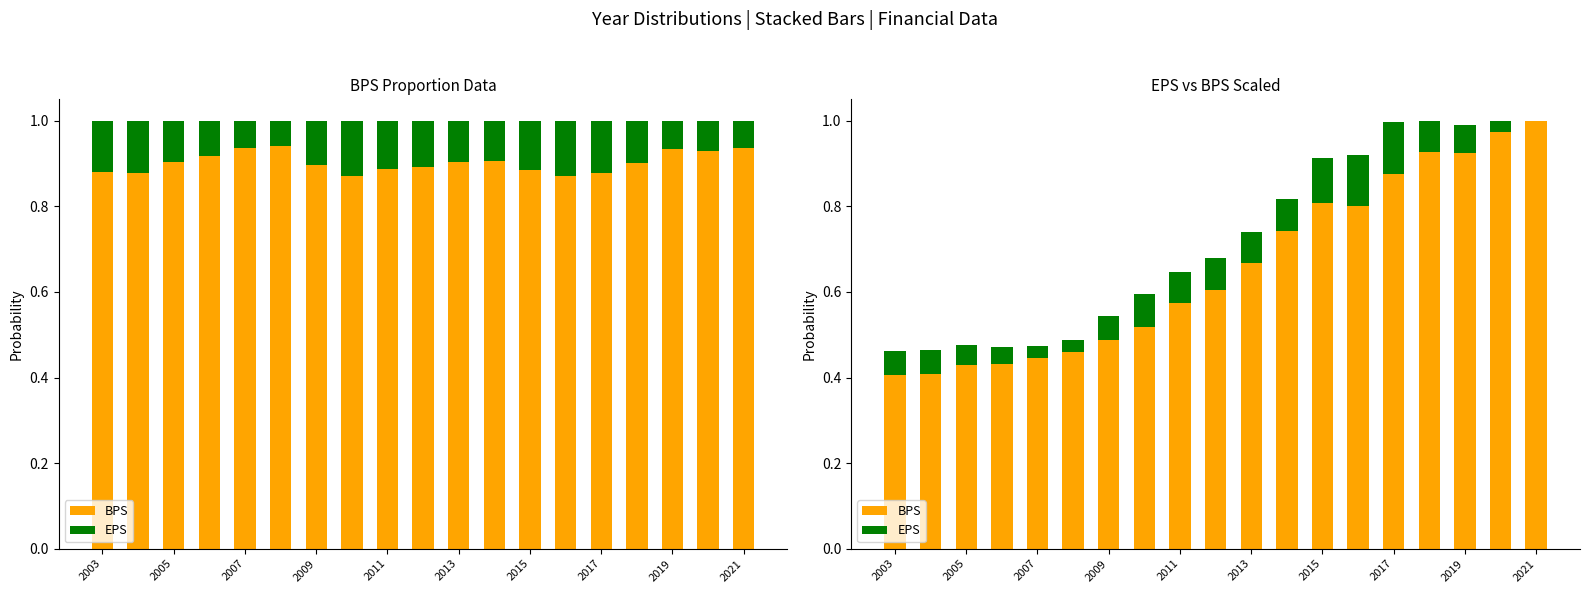

The value of BPS at 2019 is 0.9. True or false?

True